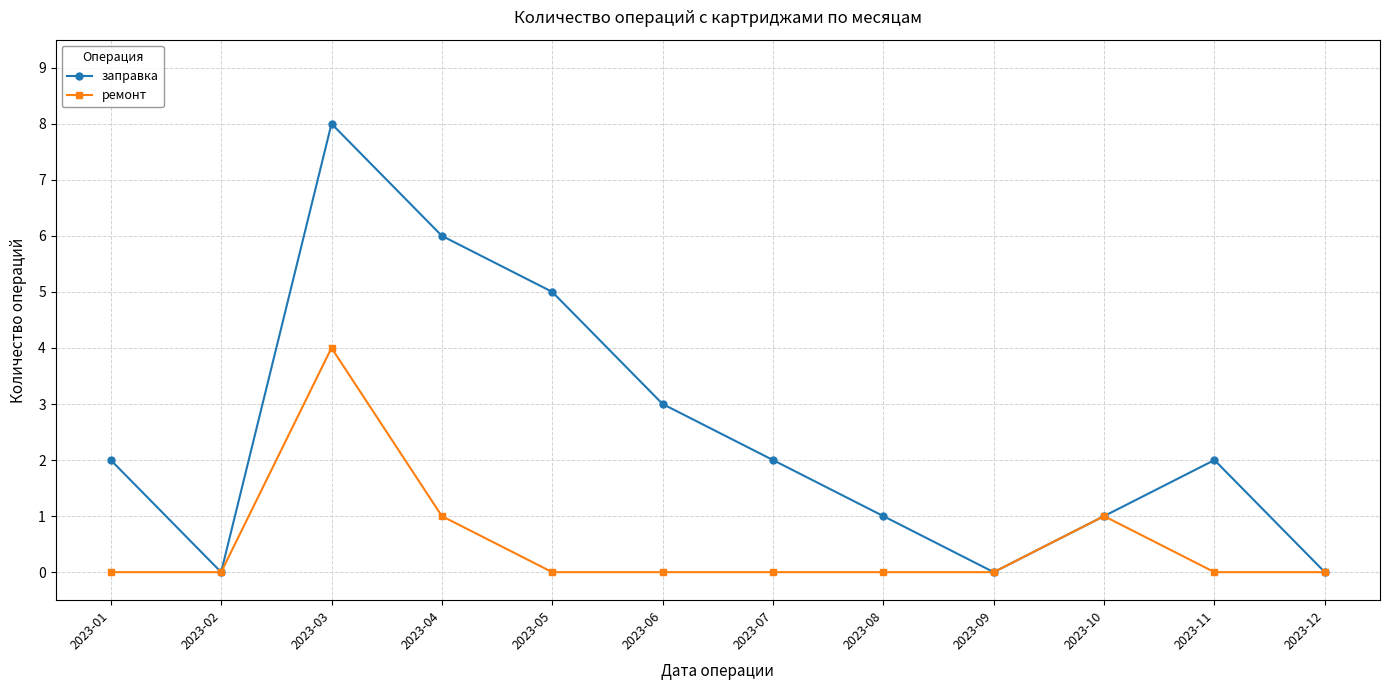

Is it true that ремонт equals 0 at 2023-11?

True